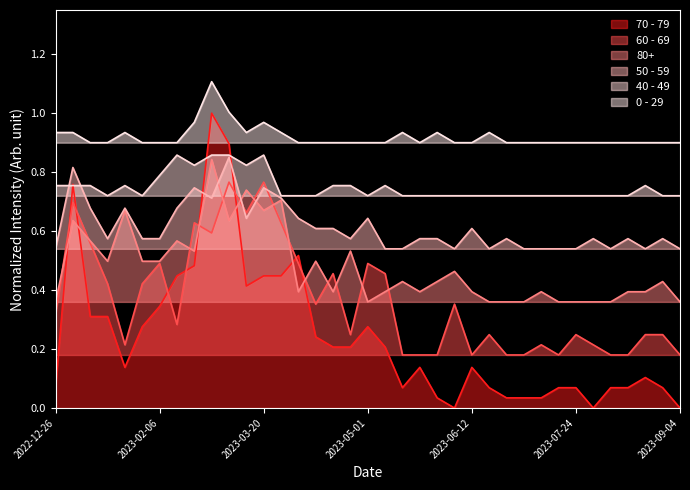

Does the chart have visible grid lines?

No